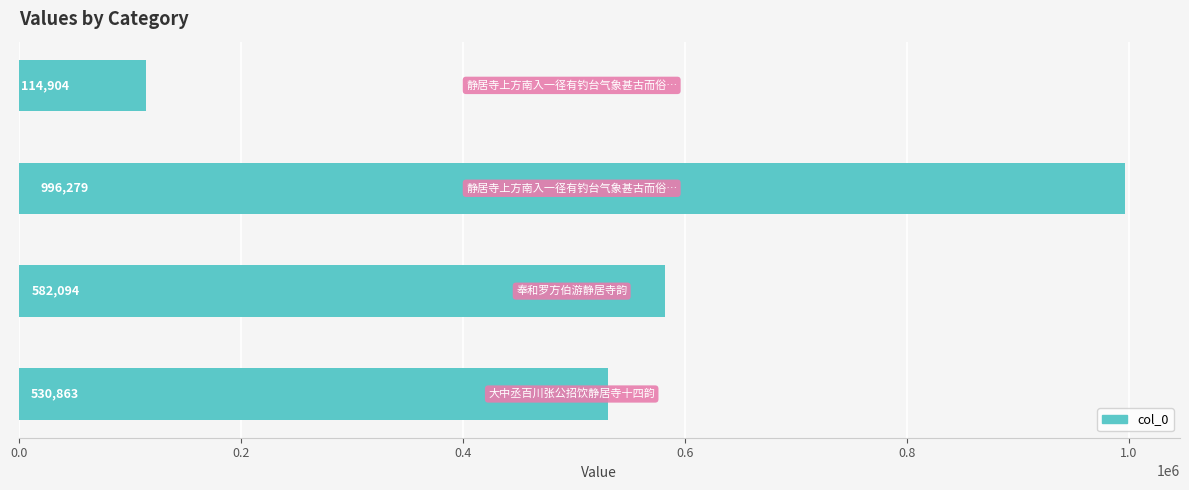

What is the difference between the maximum and minimum values?

881375